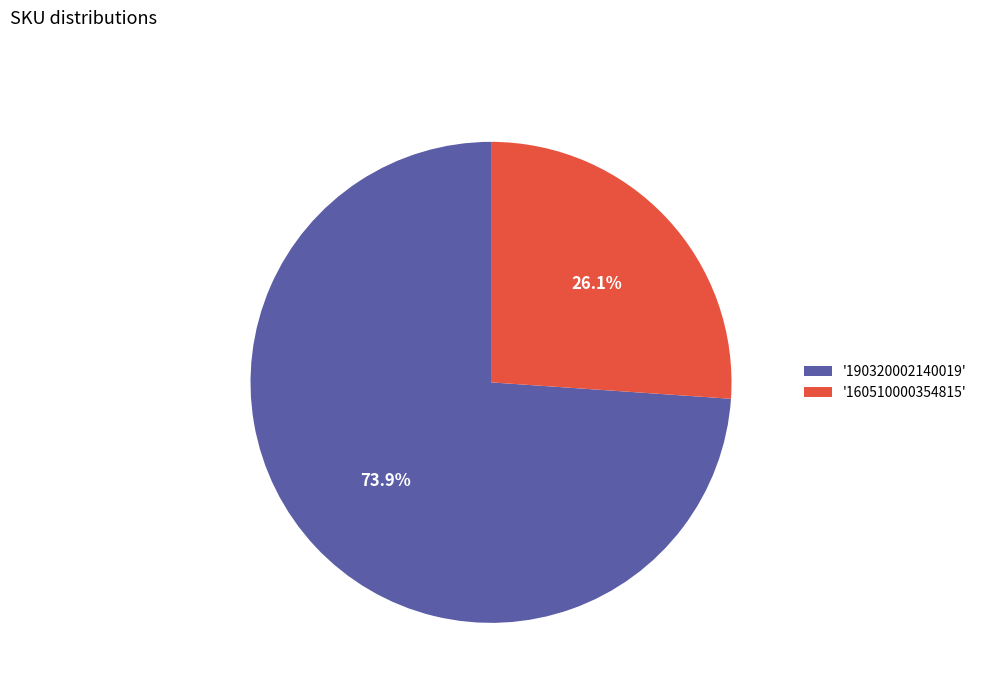

Between '190320002140019' and '160510000354815', which is larger?

'190320002140019'